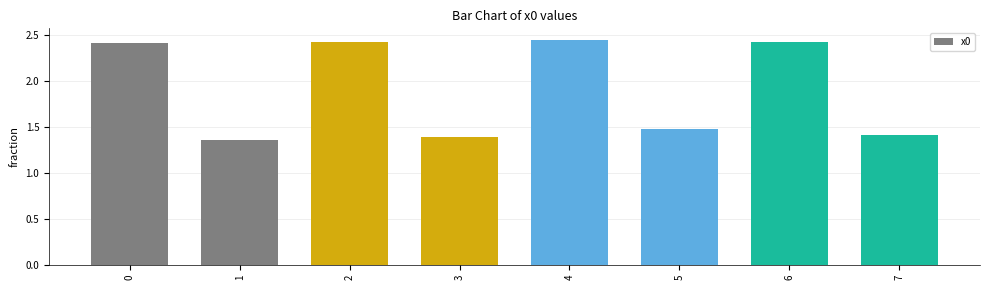

What is the change in value from 2 to 5?

-0.9